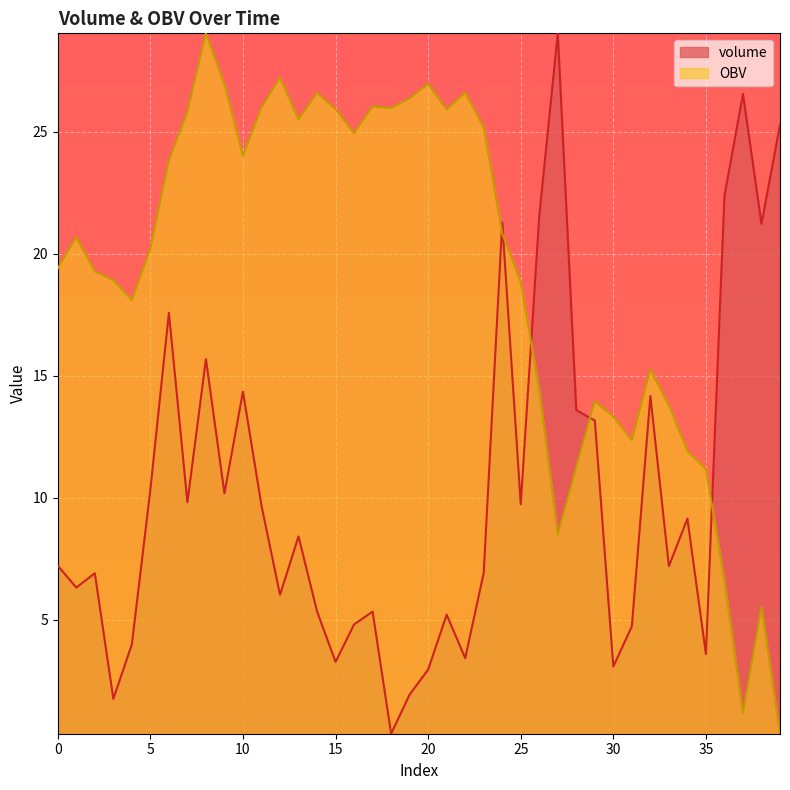

Where is OBV nearest to the value 14?

29